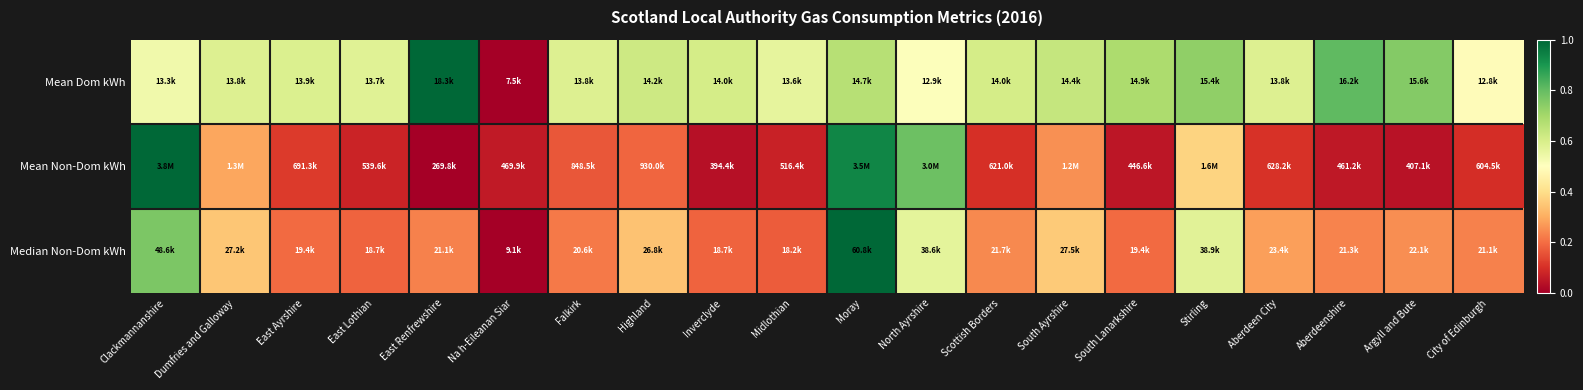

List the series in order of their overall mean, highest first.

Mean Dom kWh, Median Non-Dom kWh, Mean Non-Dom kWh